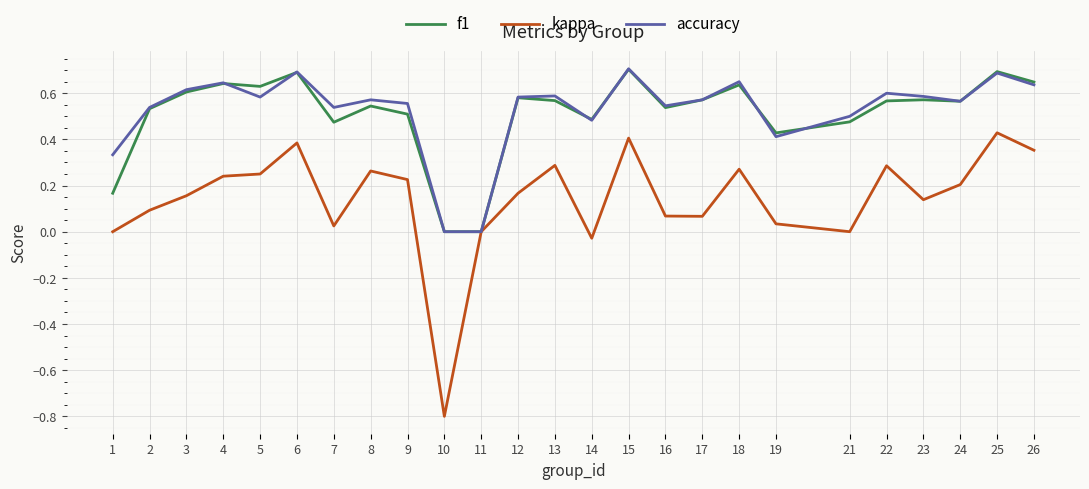

Which category has the lowest value across all series?

10